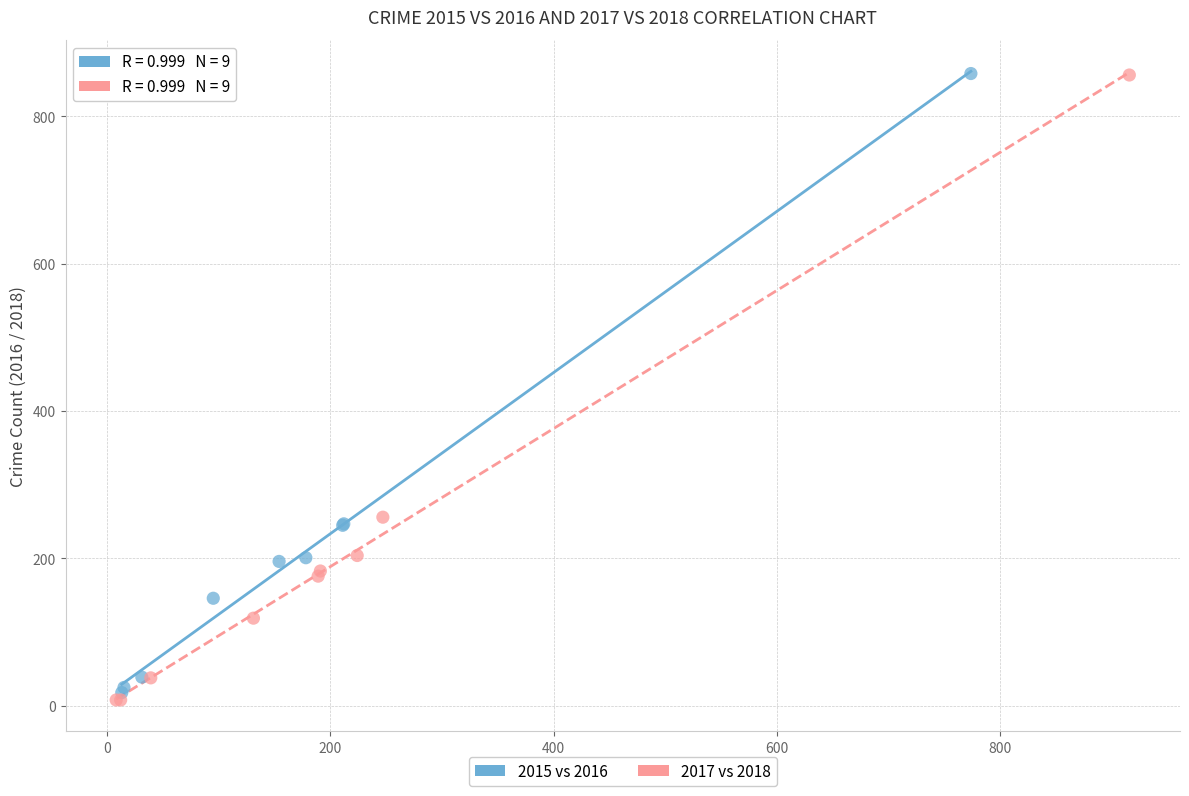

Which series has the largest Y range (max minus min)?

2017 vs 2018